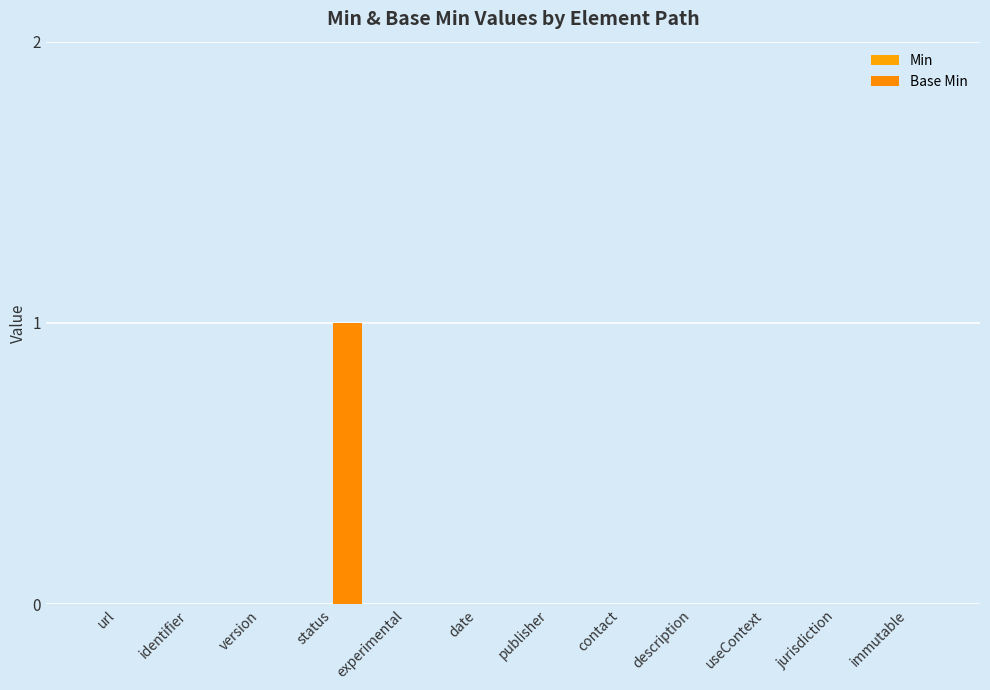

What is the label of the 12th bar from the left?

immutable